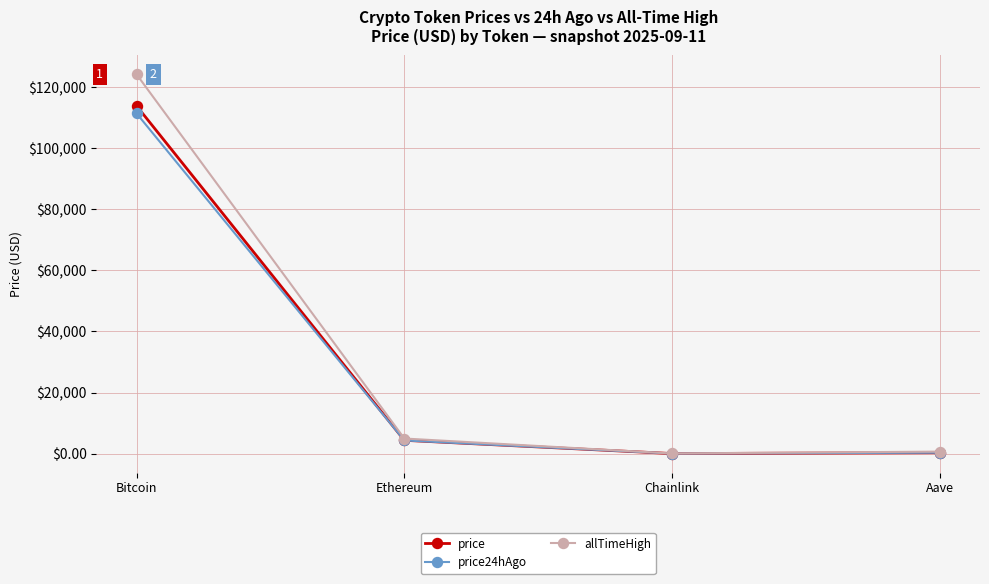

How many values in the allTimeHigh series exceed 4946?

2